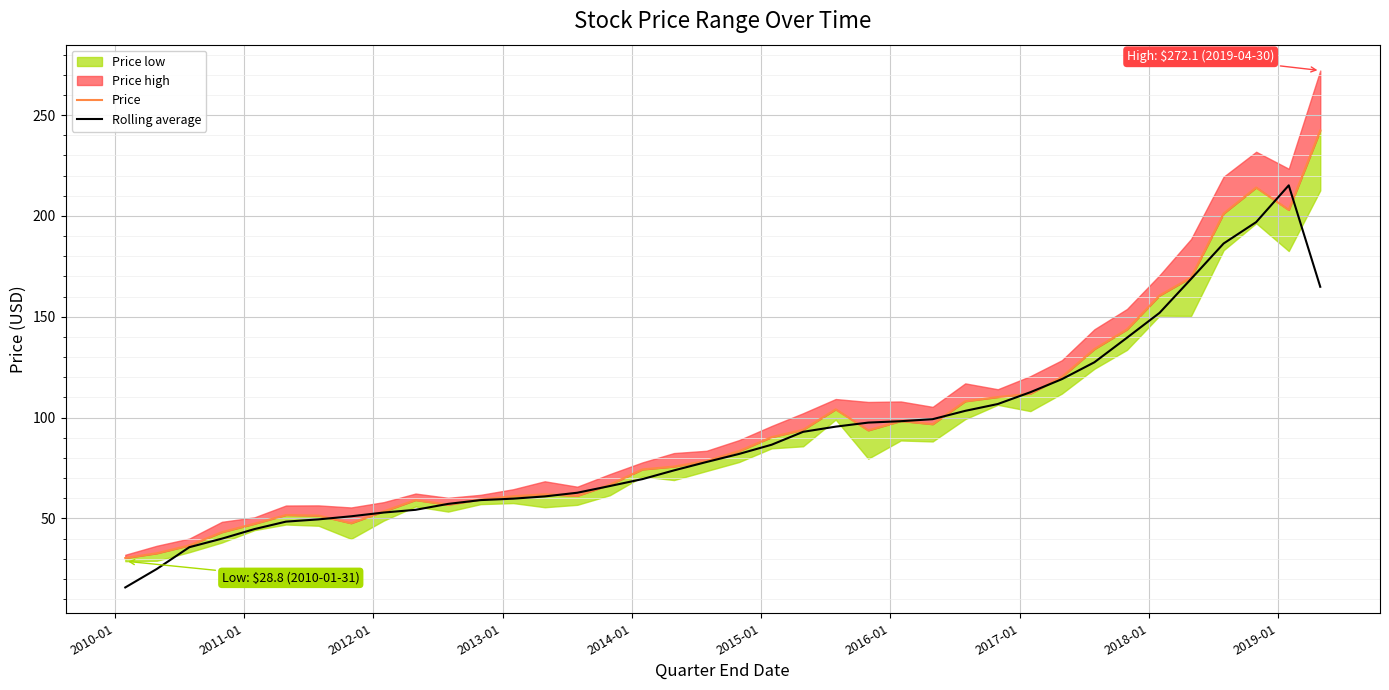

True or false: Rolling average and Price cross at least once.

True